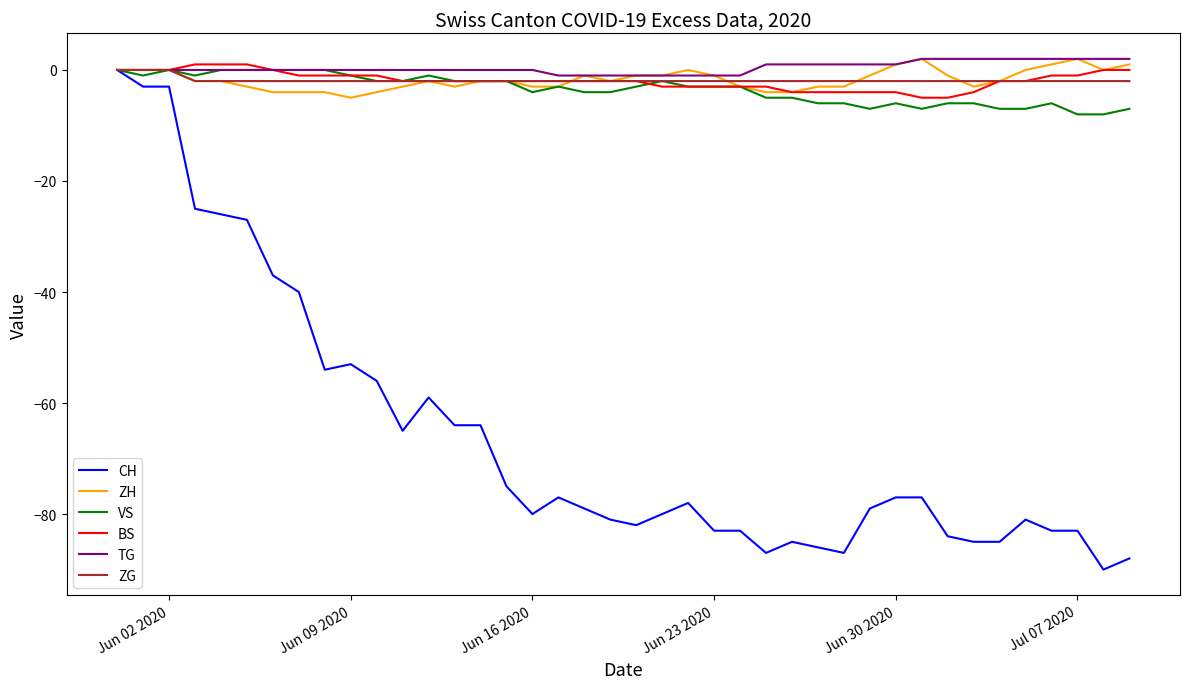

What is the greatest value displayed?

2